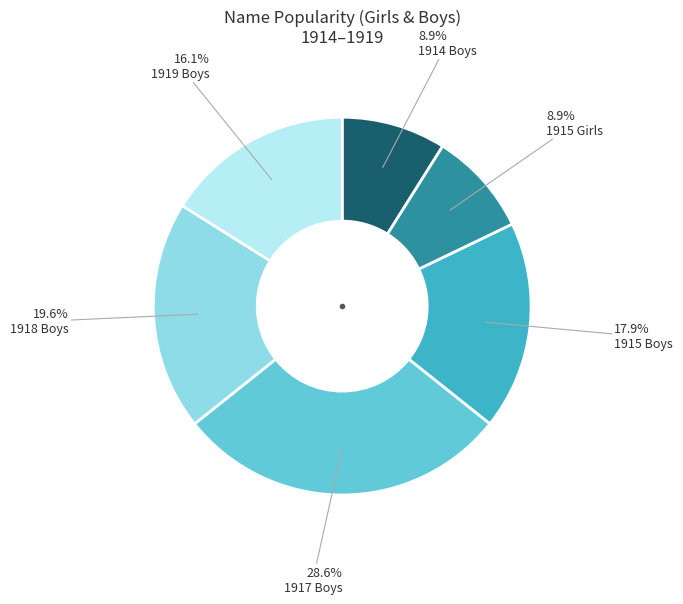

How many segments does this pie chart have?

6